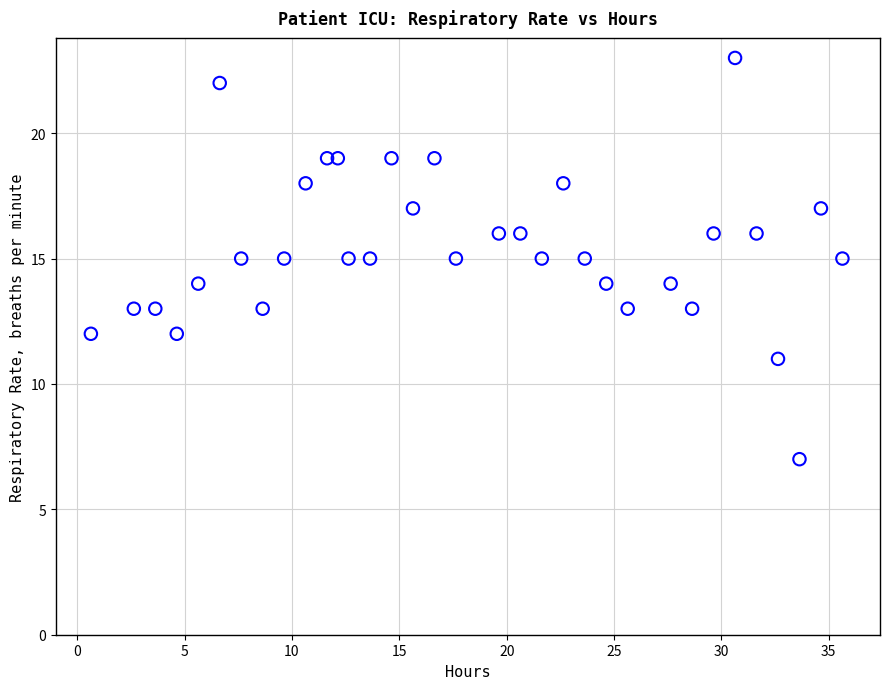

What is the range of Y values (max minus min)?

16